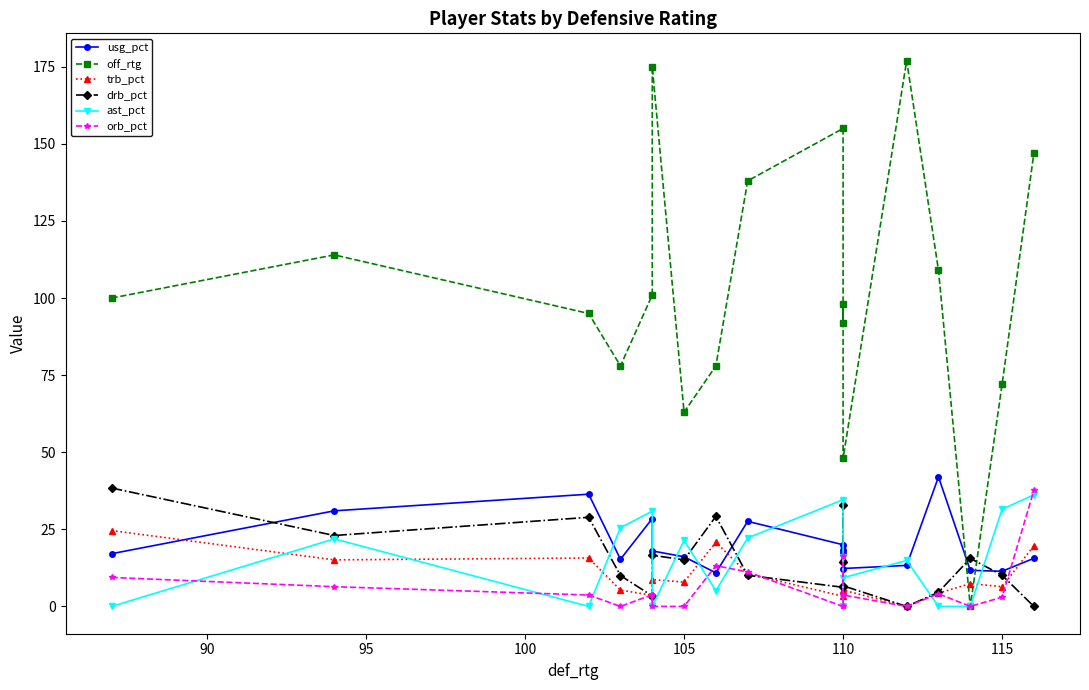

How many series are shown in this chart?

6